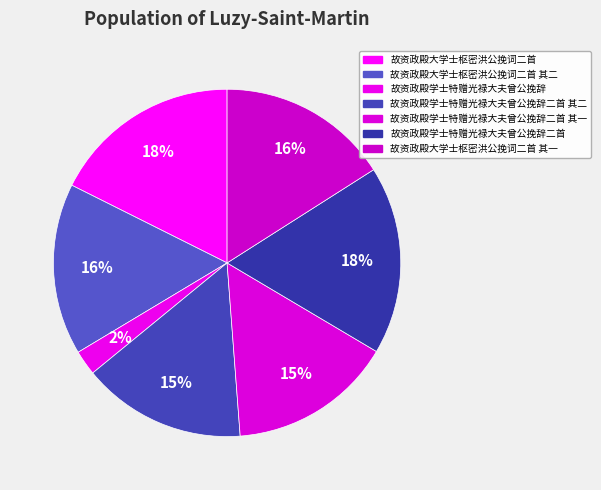

Count the number of slices in the pie.

7